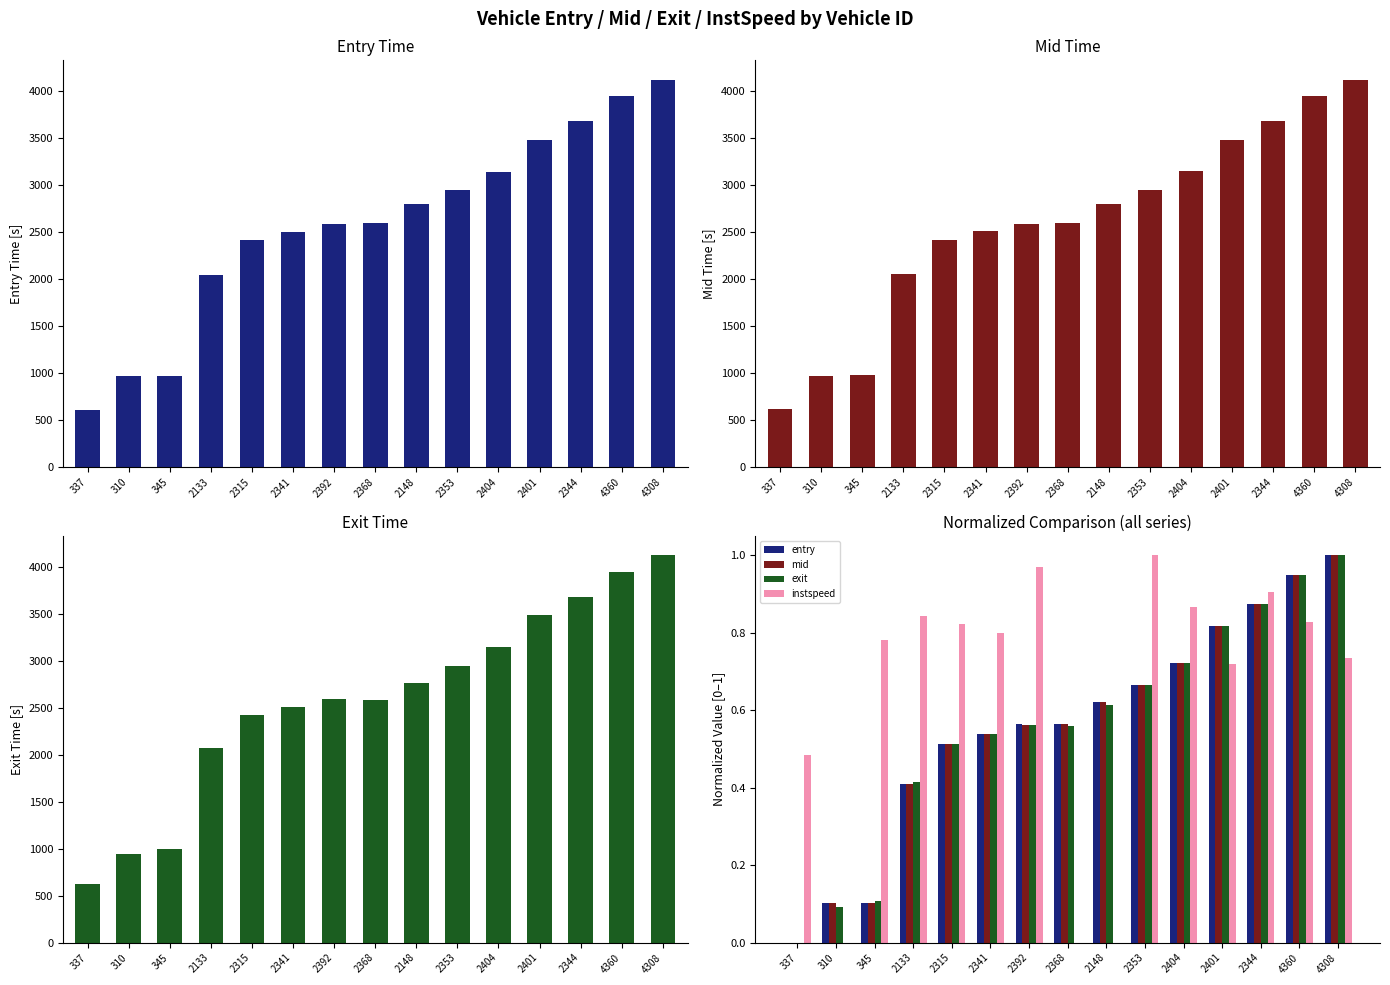

What is the maximum value for entry?

1.0